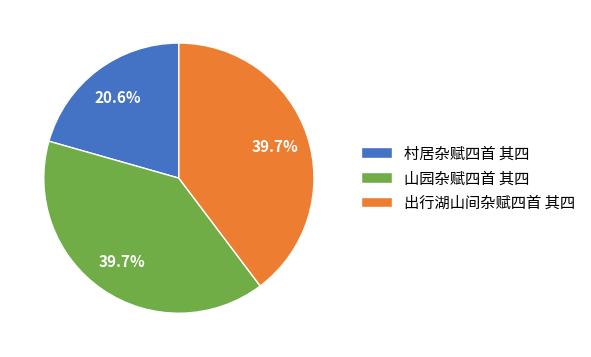

What is the total percentage of 村居杂赋四首 其四 and 山园杂赋四首 其四?

60.3%